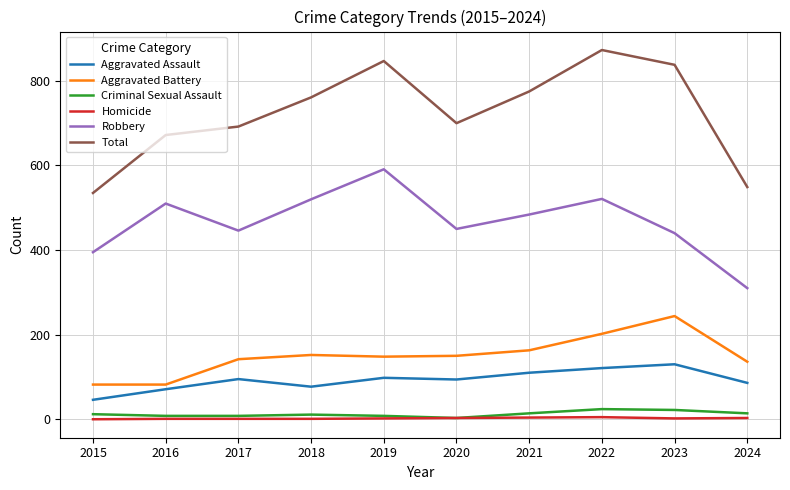

What is the difference between the highest and lowest values at 2016?

671